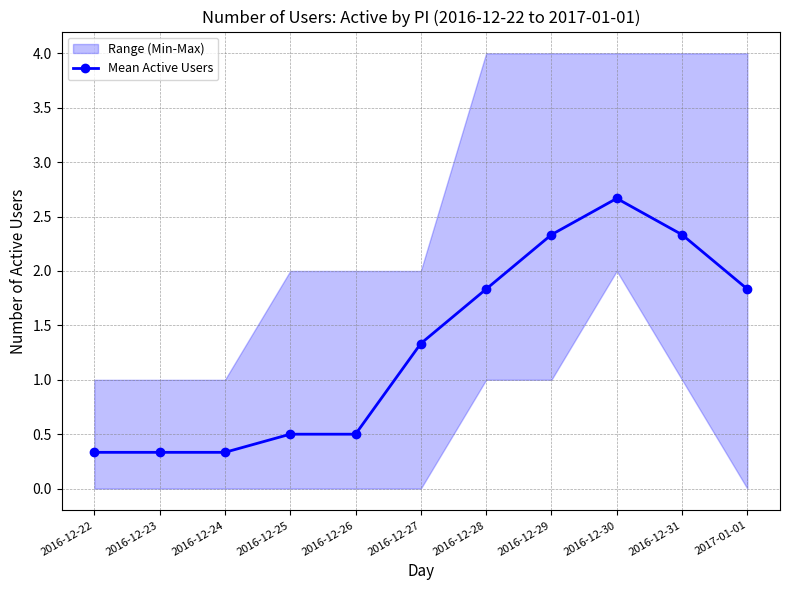

What is the value of the 5th point from the left?

0.5